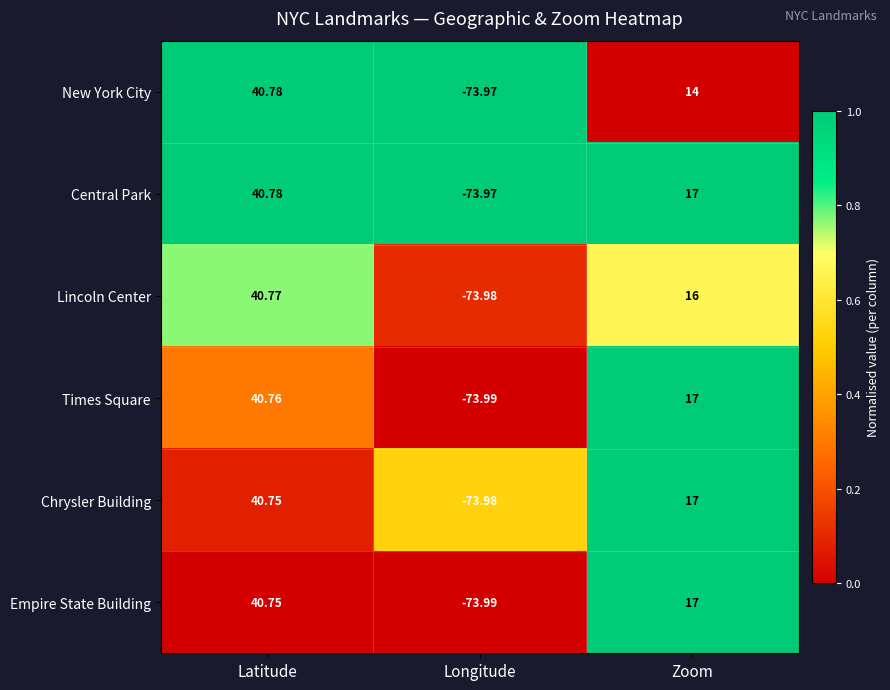

Which category has the lowest value across all series?

Longitude